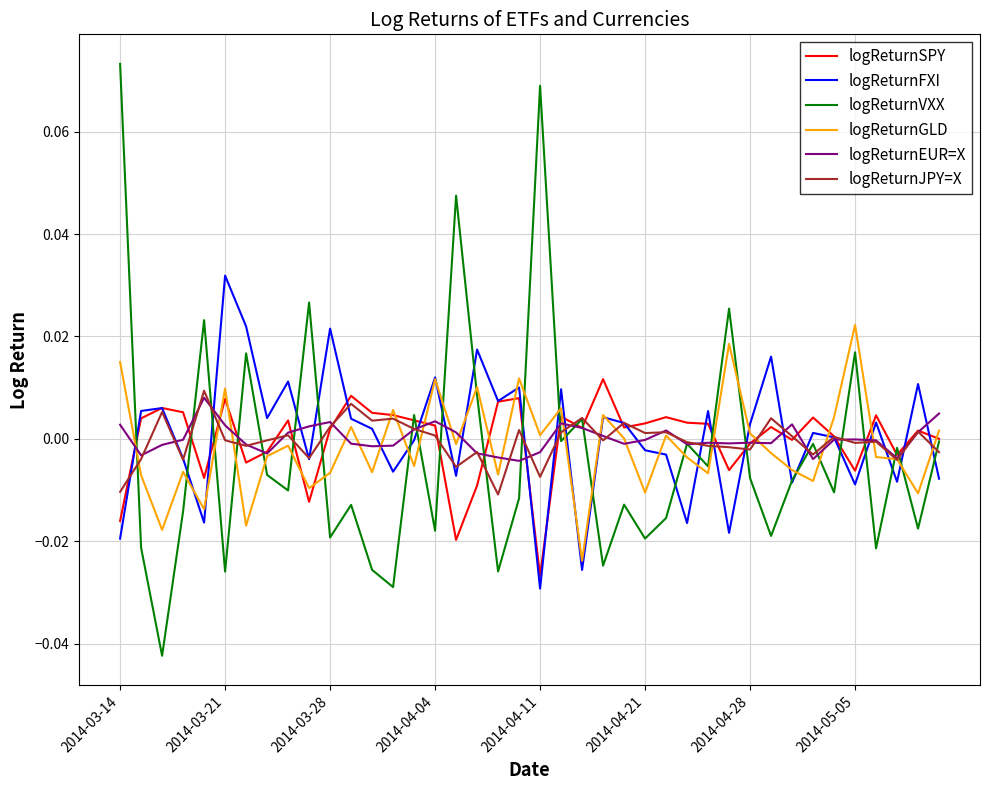

Which series has the widest spread of values?

logReturnVXX